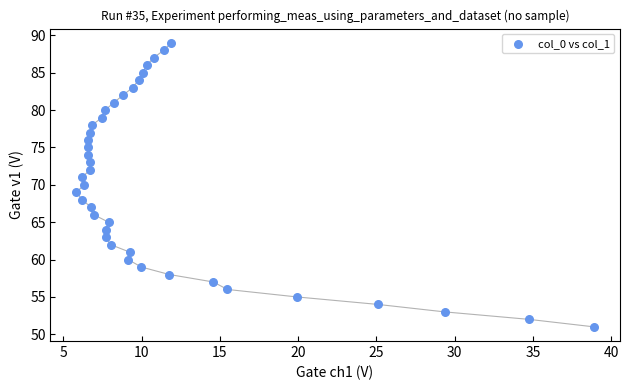

What is the range of Y values (max minus min)?

38